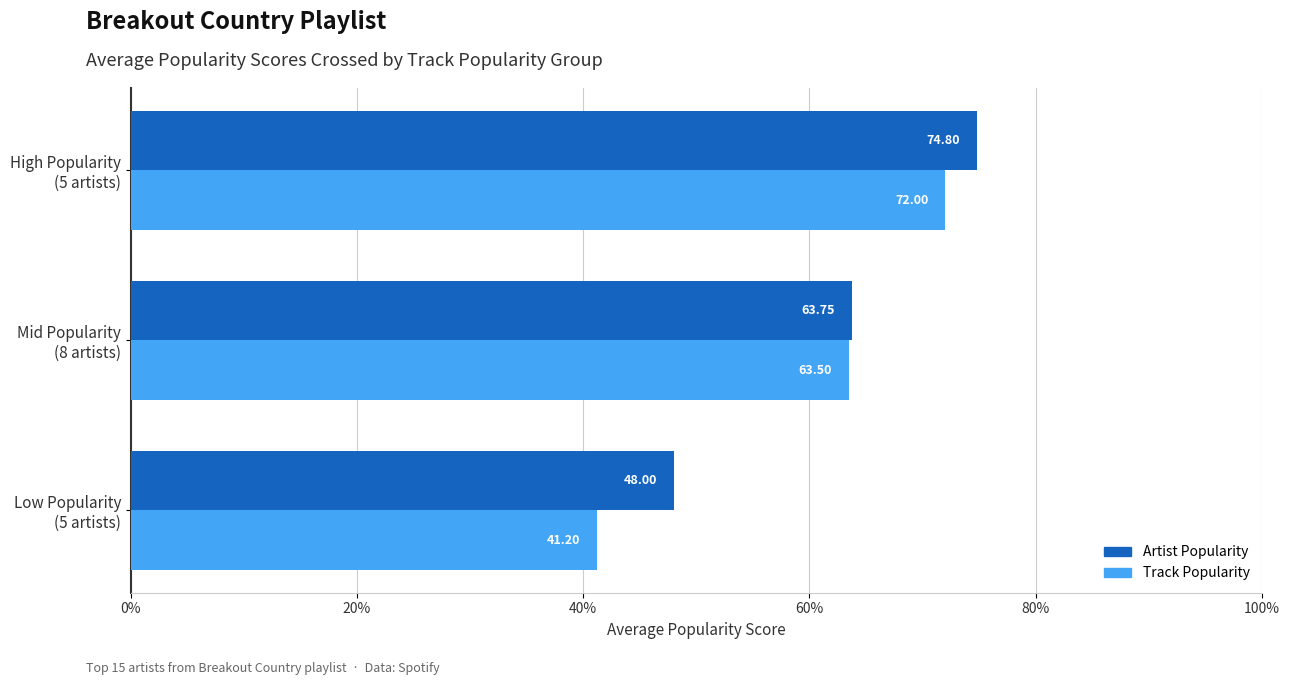

List the series in order of their overall mean, highest first.

Artist Popularity, Track Popularity